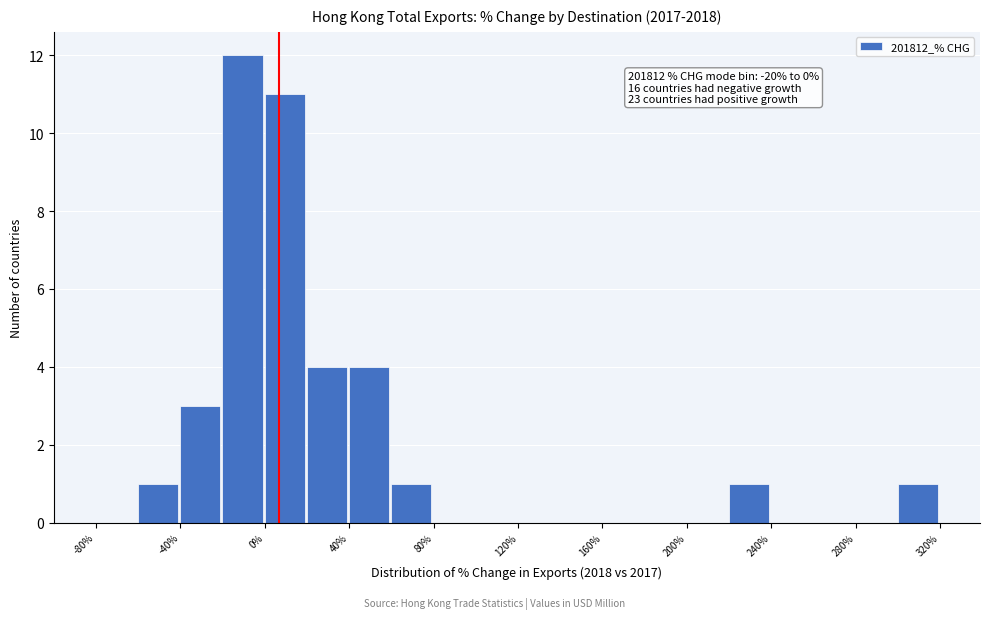

Which range on the x-axis has the tallest bar?

-20 to 0